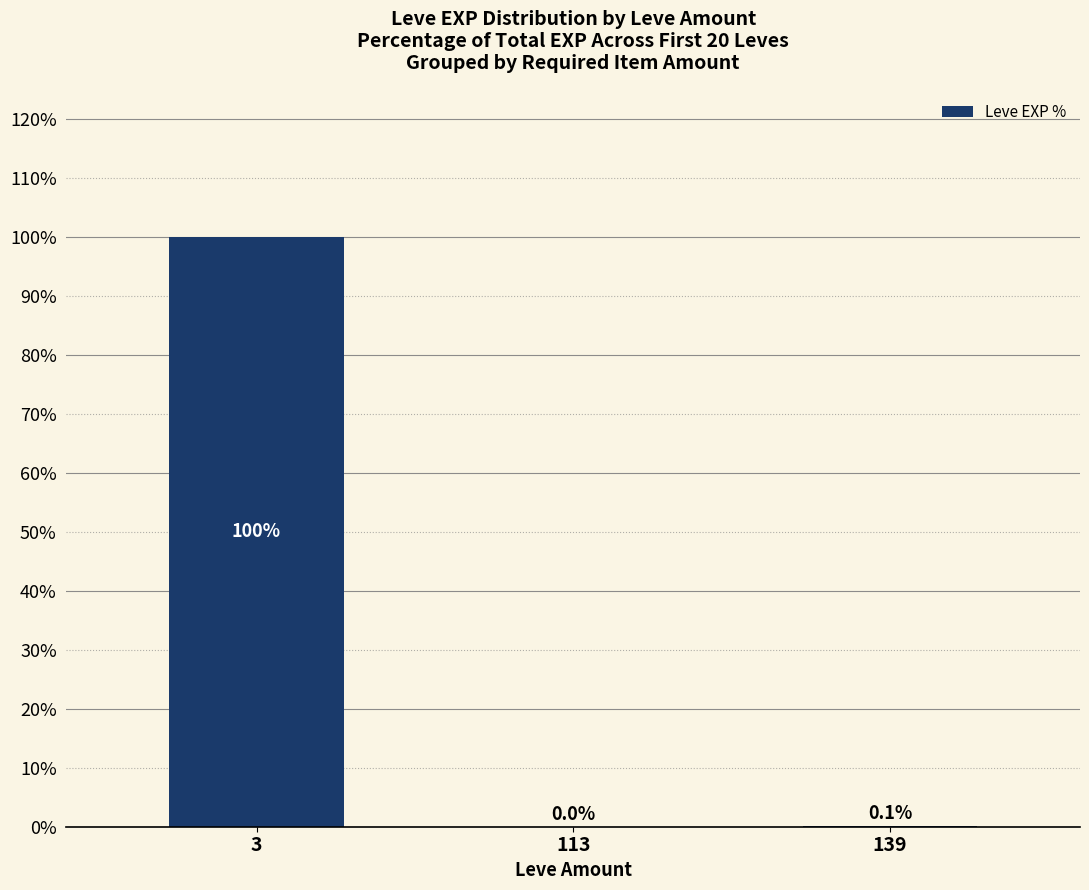

Where is the data nearest to the value 49?

139